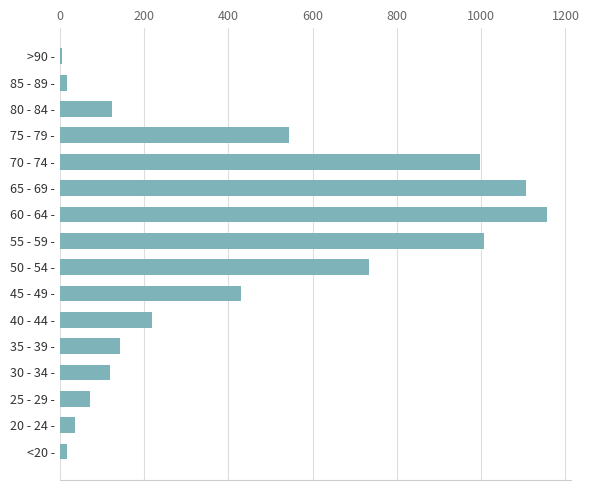

What is the greatest value displayed?

1156